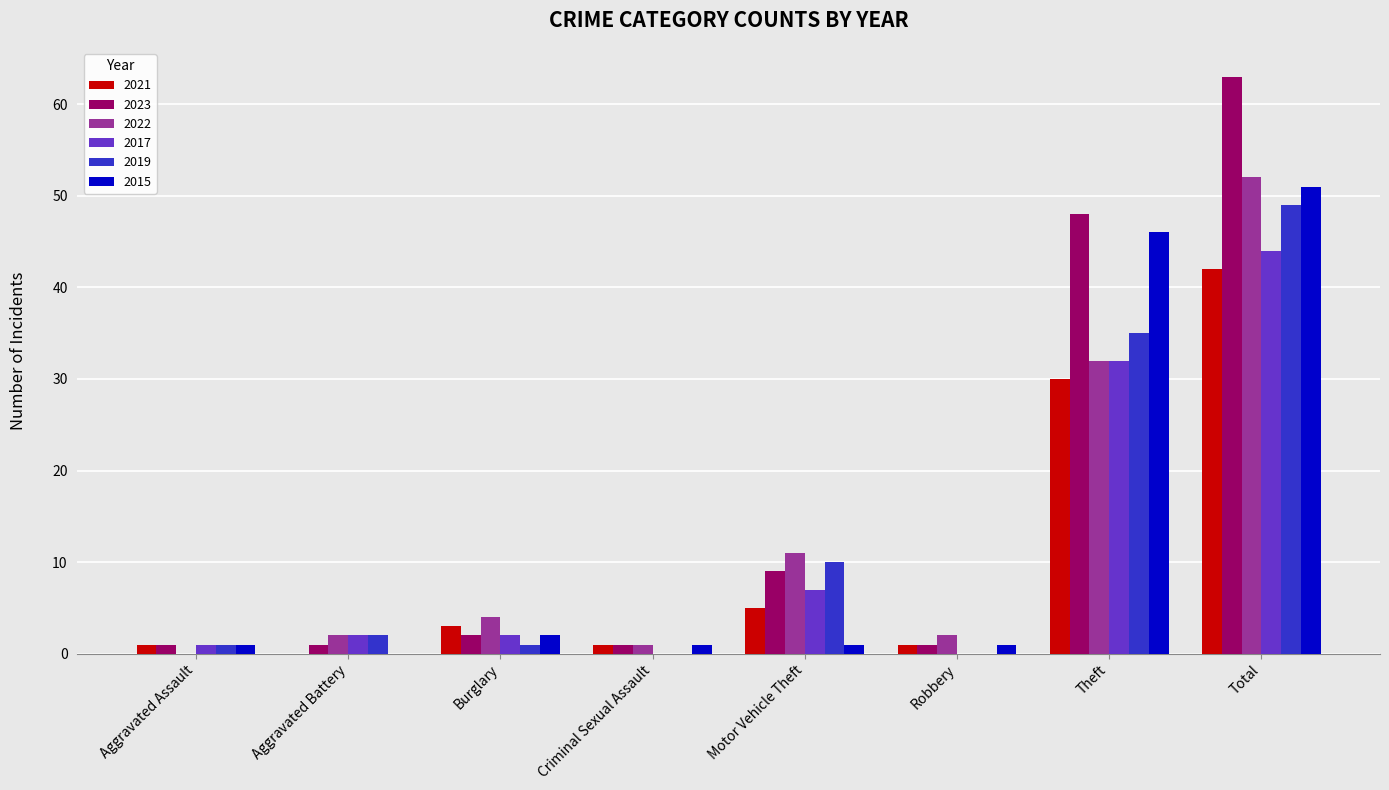

Reading left to right, what are all the values shown in this chart?

2021: Aggravated Assault=1	Aggravated Battery=0	Burglary=3	Criminal Sexual Assault=1	Motor Vehicle Theft=5	Robbery=1	Theft=30	Total=42
2023: Aggravated Assault=1	Aggravated Battery=1	Burglary=2	Criminal Sexual Assault=1	Motor Vehicle Theft=9	Robbery=1	Theft=48	Total=63
2022: Aggravated Assault=0	Aggravated Battery=2	Burglary=4	Criminal Sexual Assault=1	Motor Vehicle Theft=11	Robbery=2	Theft=32	Total=52
2017: Aggravated Assault=1	Aggravated Battery=2	Burglary=2	Criminal Sexual Assault=0	Motor Vehicle Theft=7	Robbery=0	Theft=32	Total=44
2019: Aggravated Assault=1	Aggravated Battery=2	Burglary=1	Criminal Sexual Assault=0	Motor Vehicle Theft=10	Robbery=0	Theft=35	Total=49
2015: Aggravated Assault=1	Aggravated Battery=0	Burglary=2	Criminal Sexual Assault=1	Motor Vehicle Theft=1	Robbery=1	Theft=46	Total=51